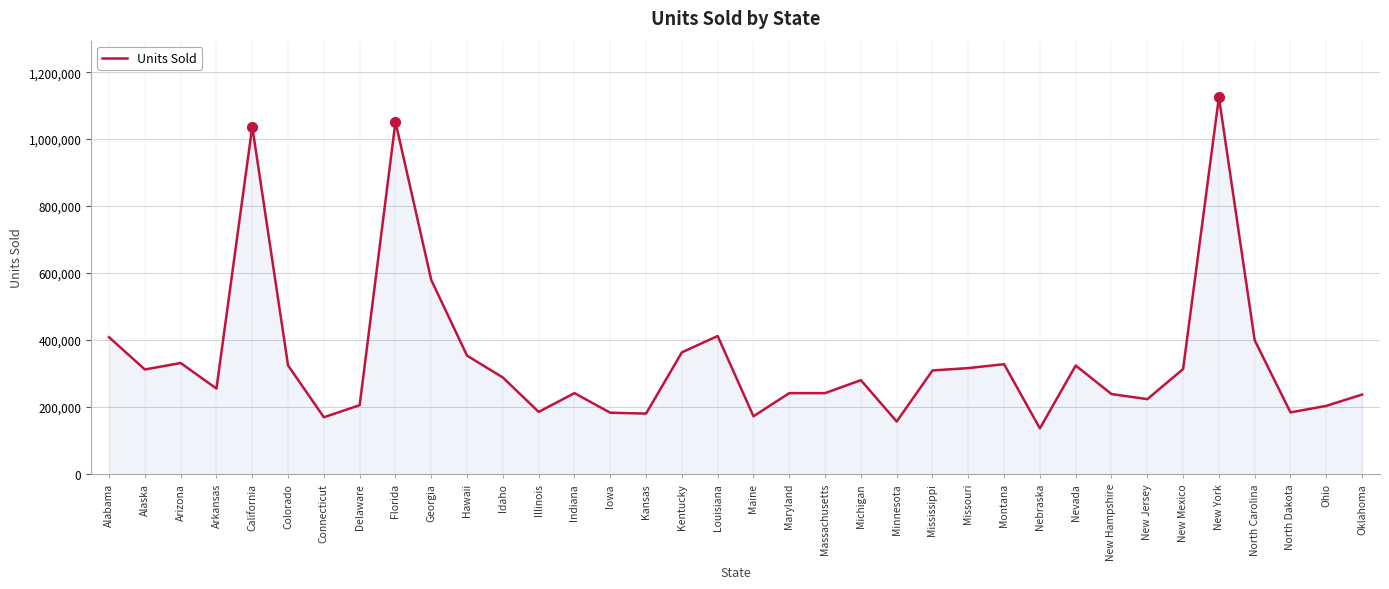

At which label does the data first exceed 288250?

Alabama